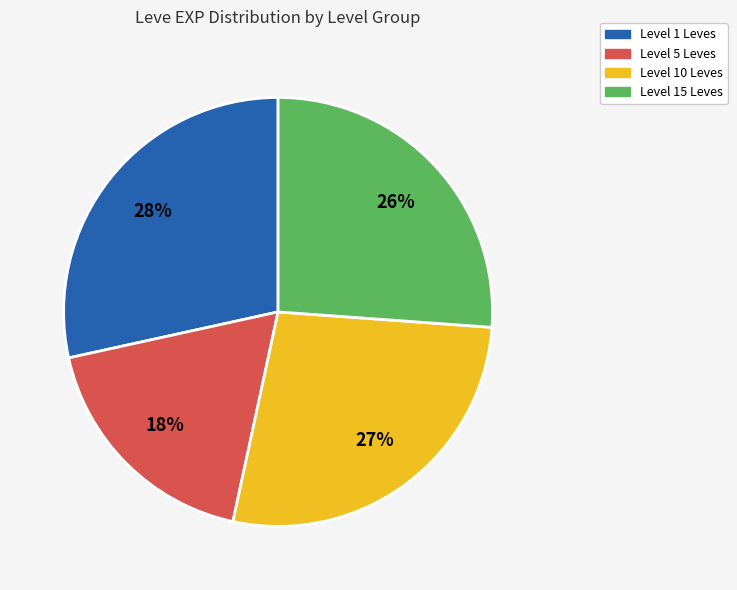

To the nearest percent, what is the difference between the largest and smallest slice percentages?

10%